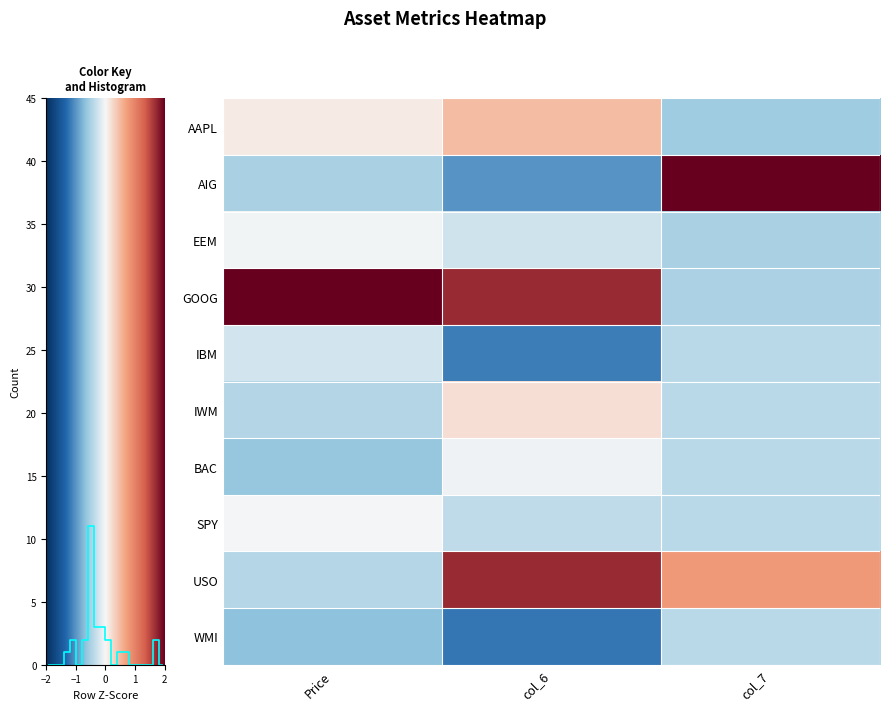

At how many categories does at least one series exceed -1?

3